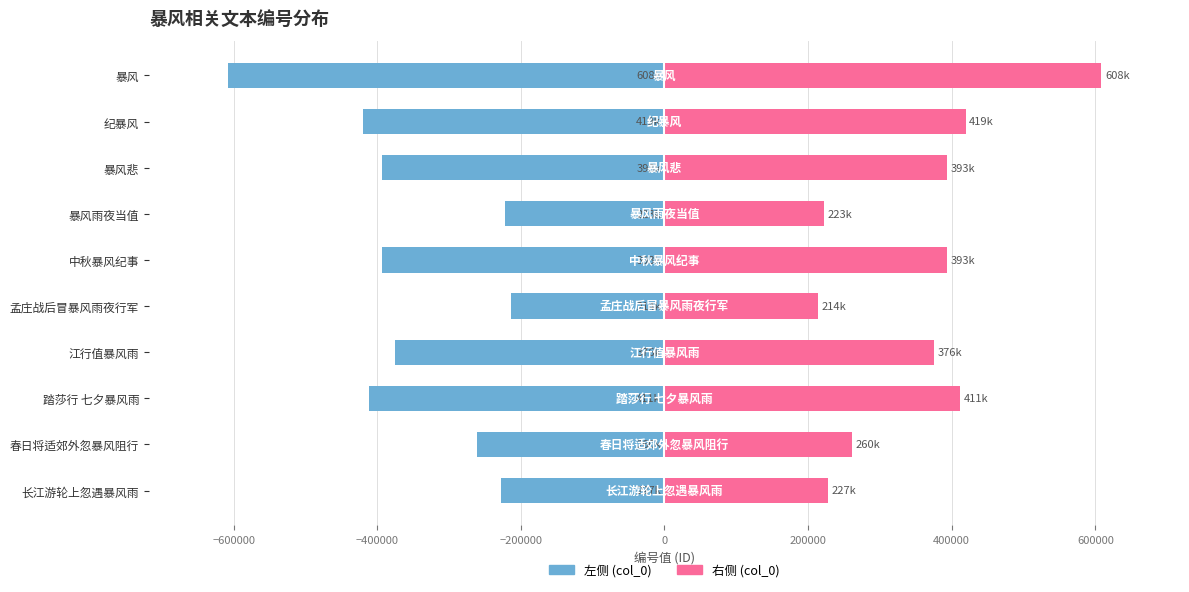

Is the value of col_0 (右) at 踏莎行 七夕暴风雨 greater than the value of col_0 (左) at 孟庄战后冒暴风雨夜行军?

Yes